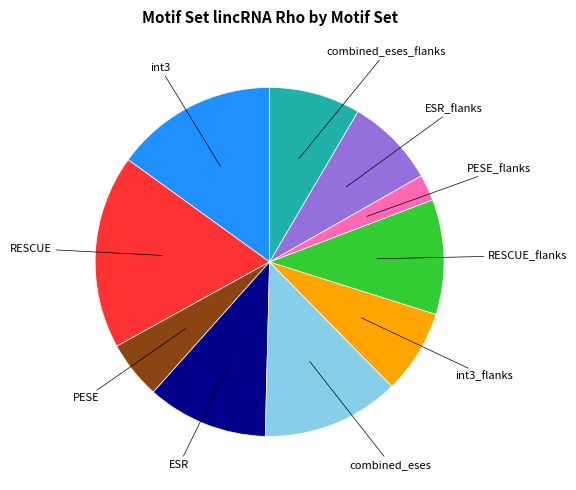

Is there a majority slice in this chart?

No